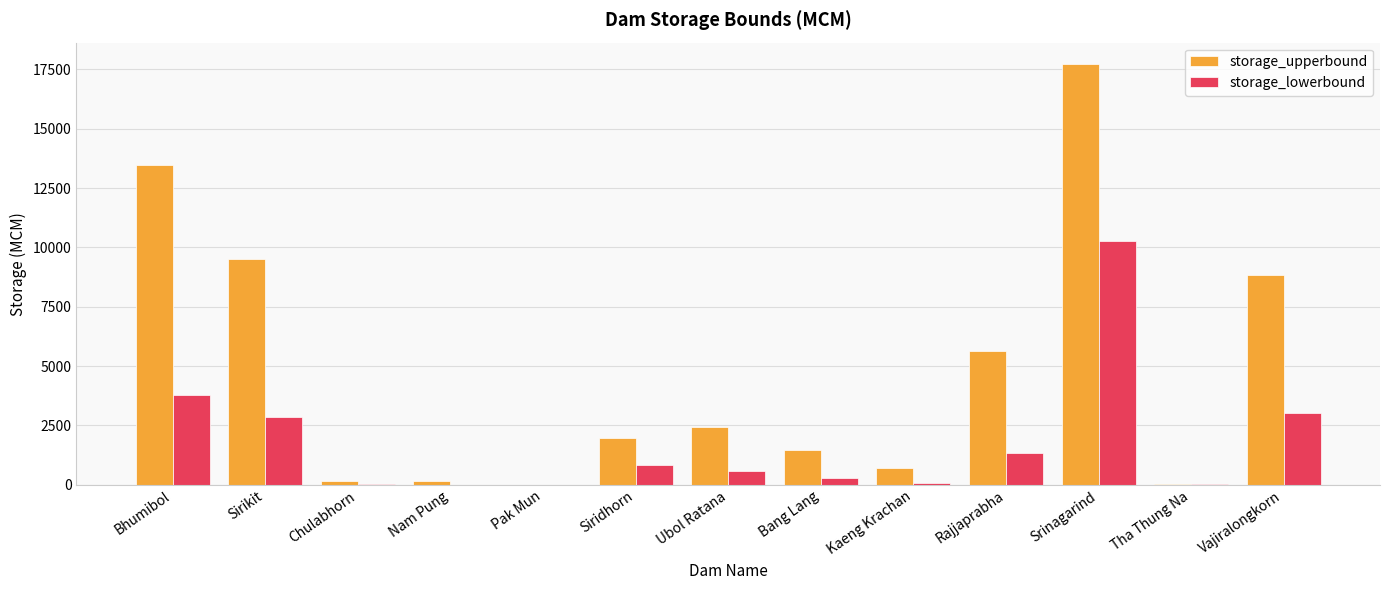

Which series has the largest range (max minus min)?

storage_upperbound